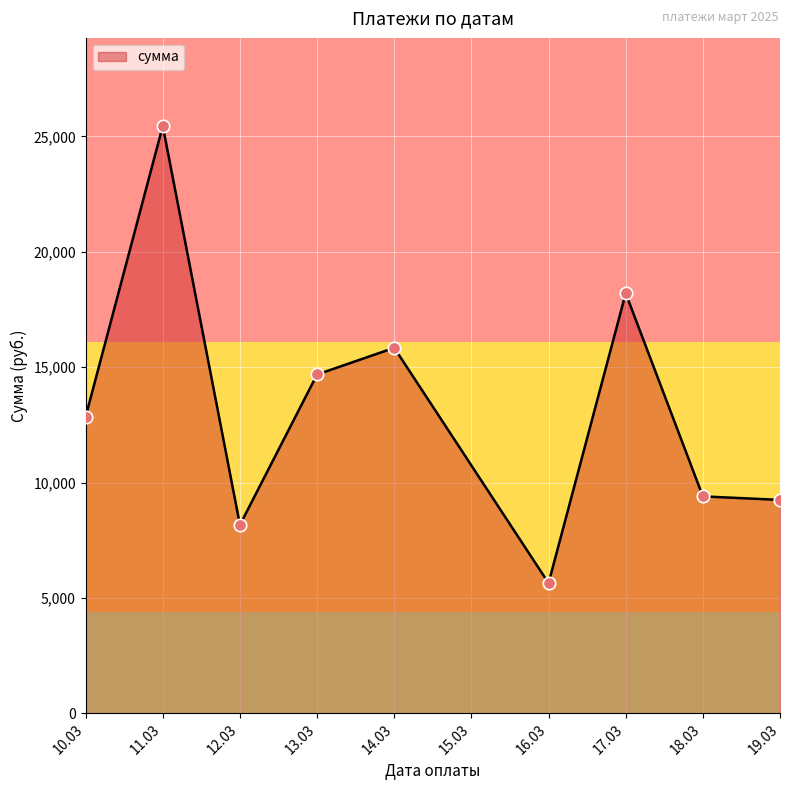

What is the ratio of the value at 16.03 to the value at 13.03?

0.4